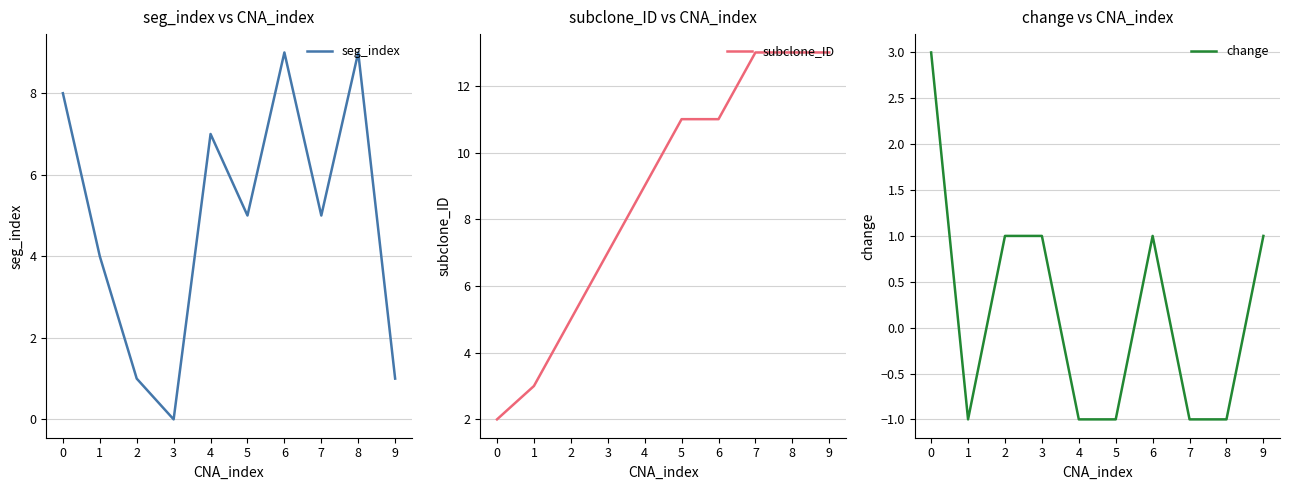

List the series in order of their peak value, highest first.

subclone_ID, seg_index, change